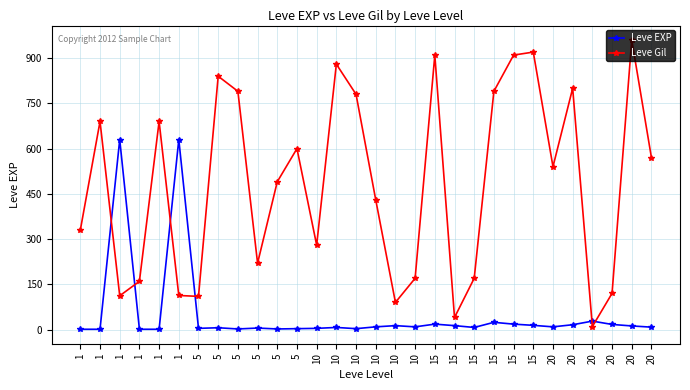

What are all the series names shown in the legend?

Leve EXP, Leve Gil